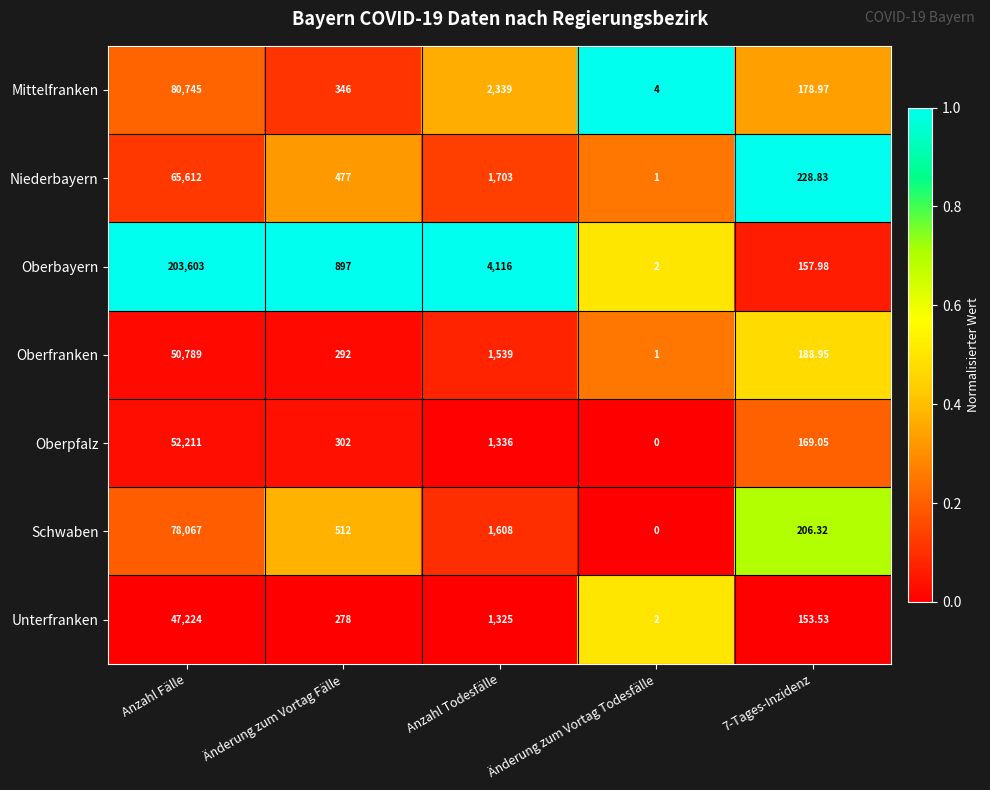

Which label corresponds to the largest value in the chart?

Anzahl Fälle